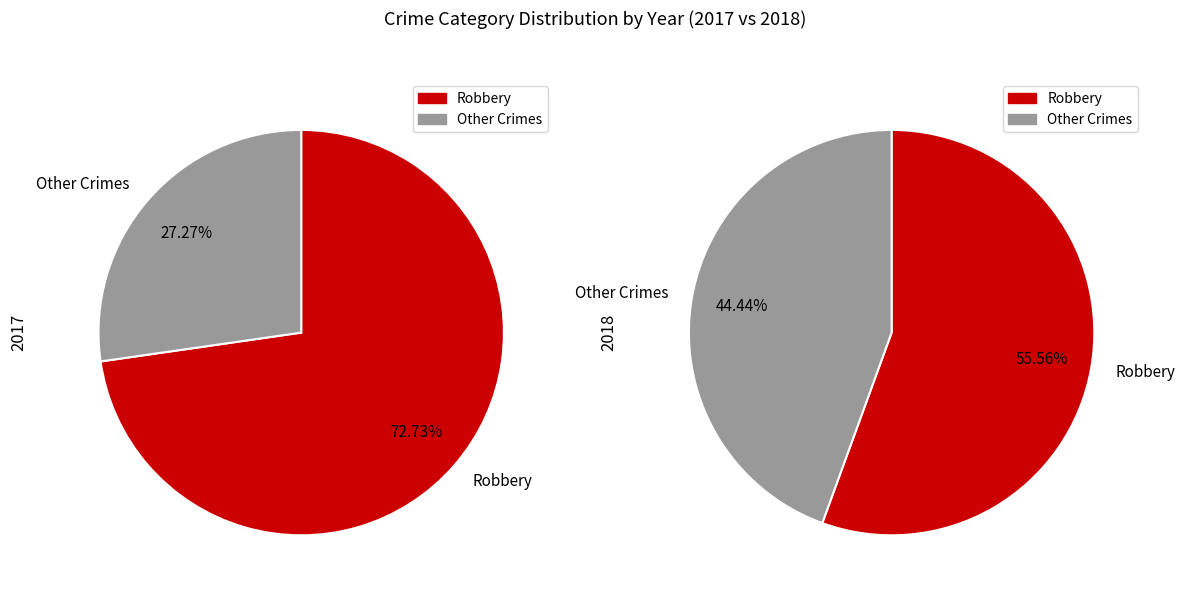

Is it true that values_2017 is 1% of the pie?

False